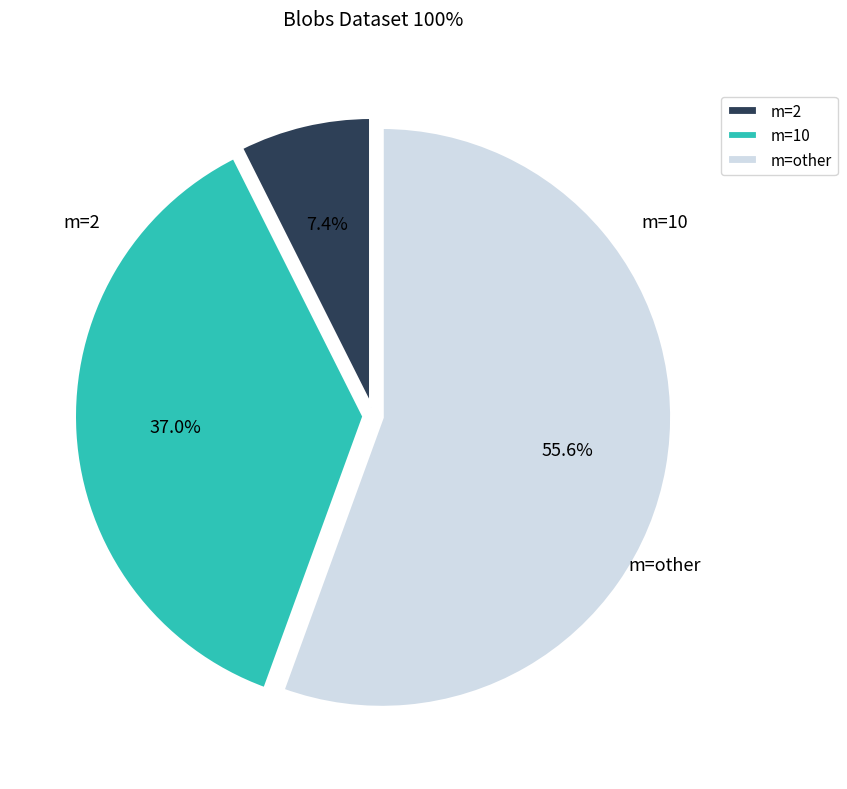

Combined, do m=10 and m=other account for over 50%?

Yes